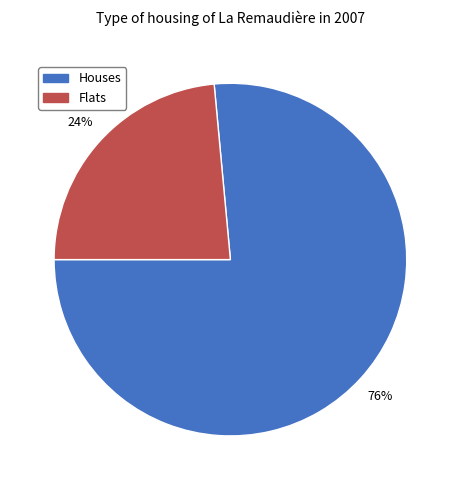

Which category has the smallest portion of the pie?

Flats